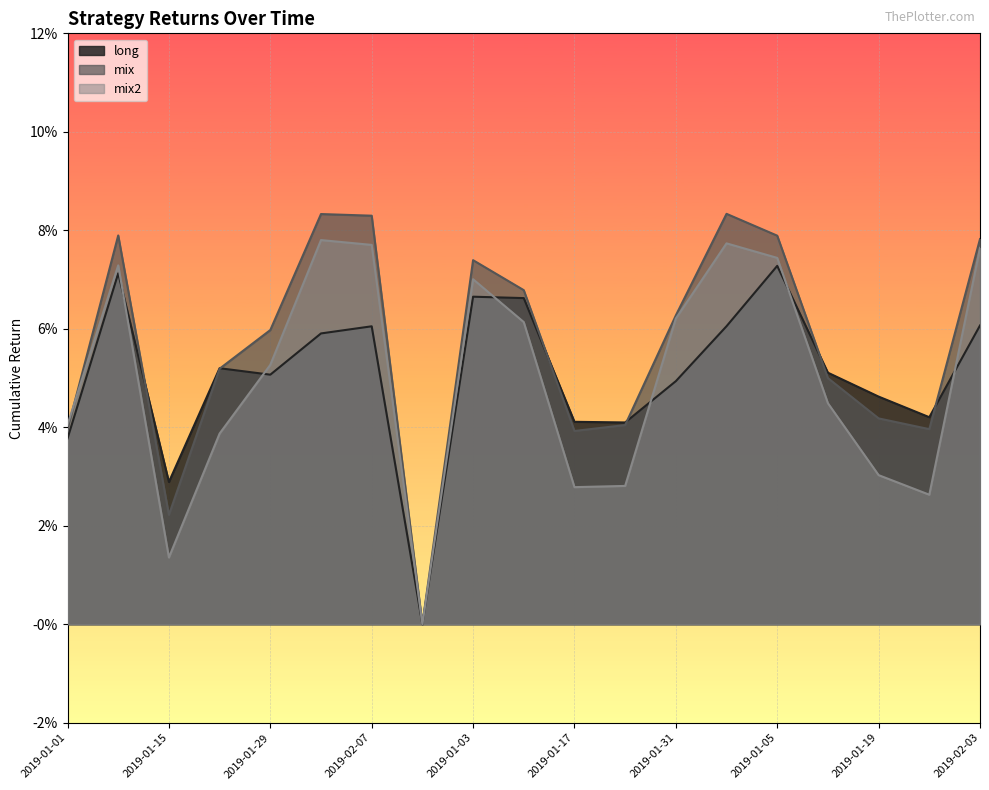

What is the sum of all long values?

1.0